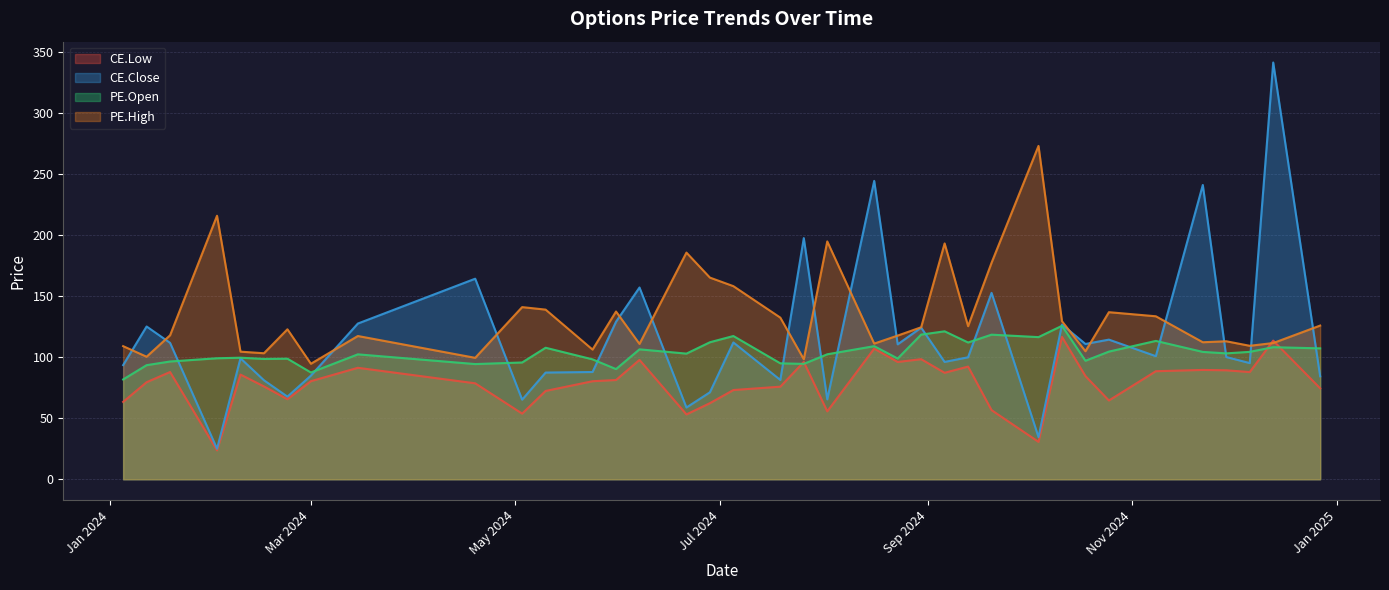

Is the value of PE.Open at 2024-01-12 greater than the value of CE.Low at 2024-09-06?

Yes